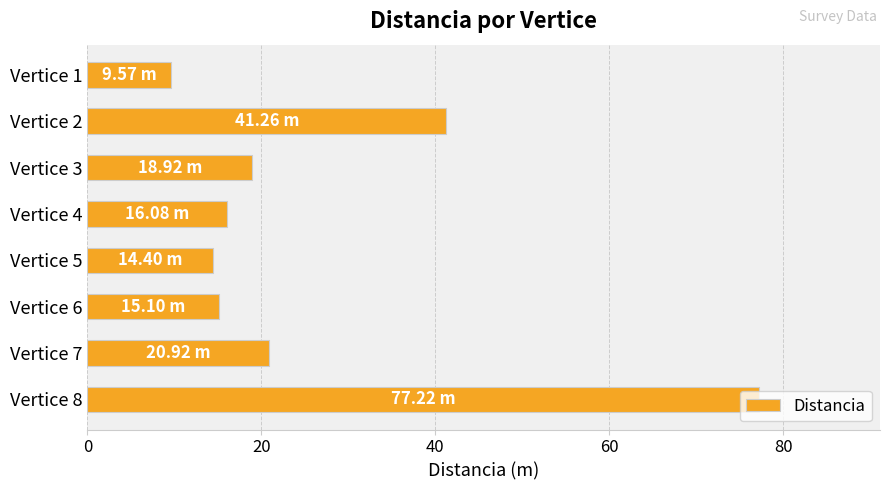

What is the change in value from Vertice 1 to Vertice 6?

+5.5